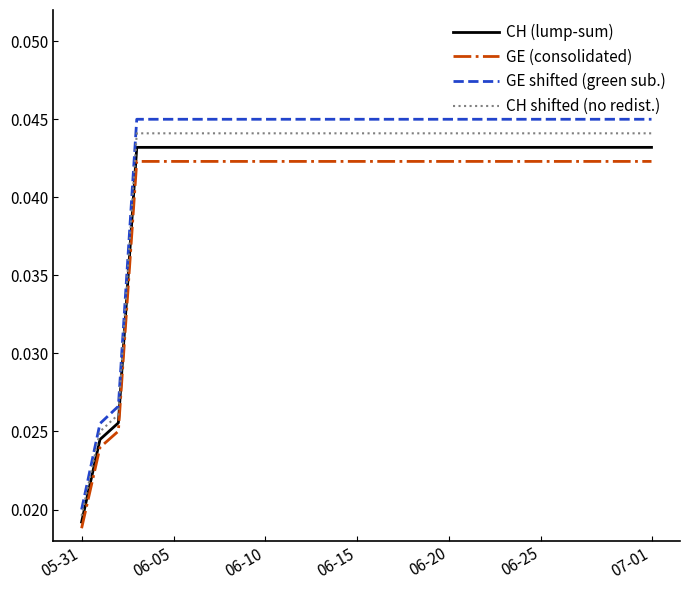

Which series has the widest spread of values?

GE shifted (green sub.)